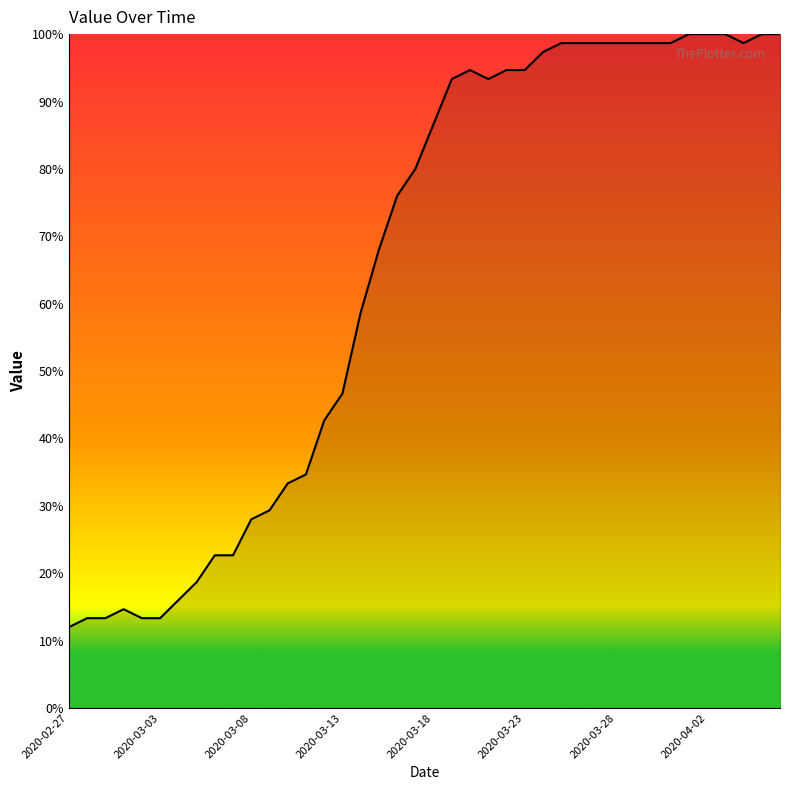

What is the difference between the maximum and minimum values?

88.0